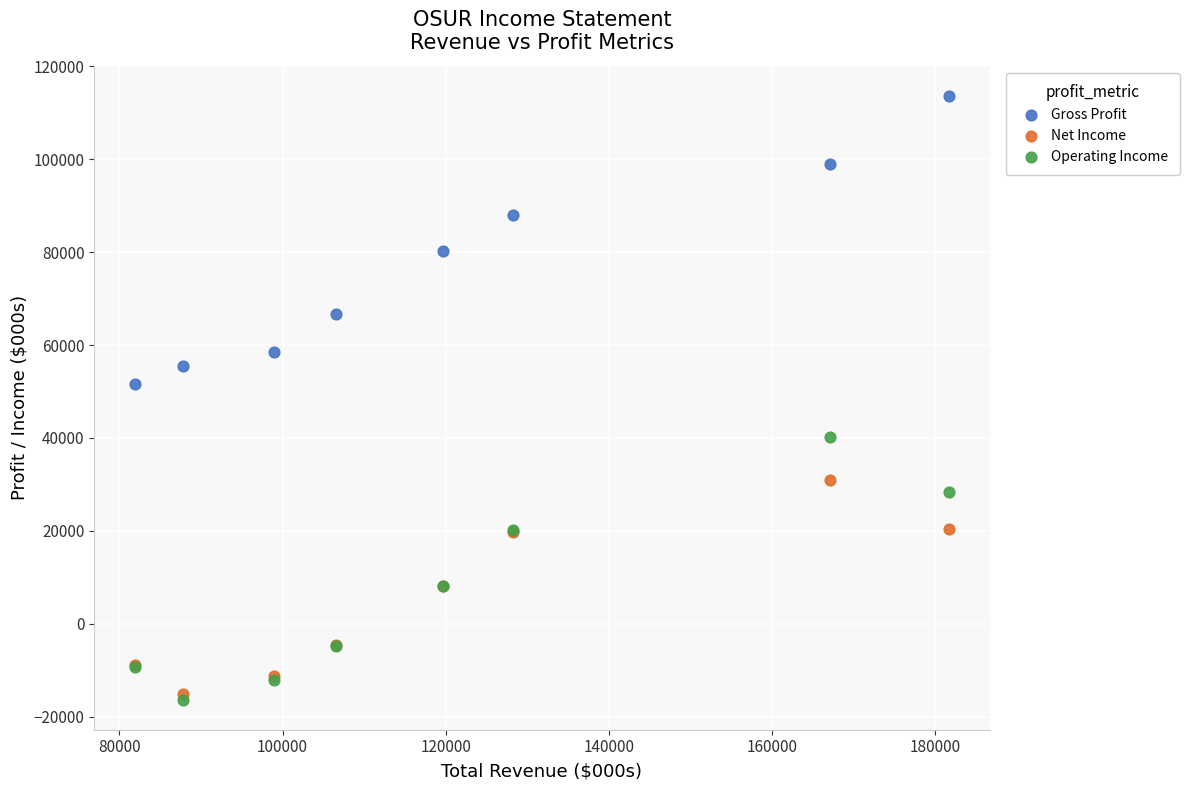

What are all the series names shown in the legend?

Gross Profit, Net Income, Operating Income